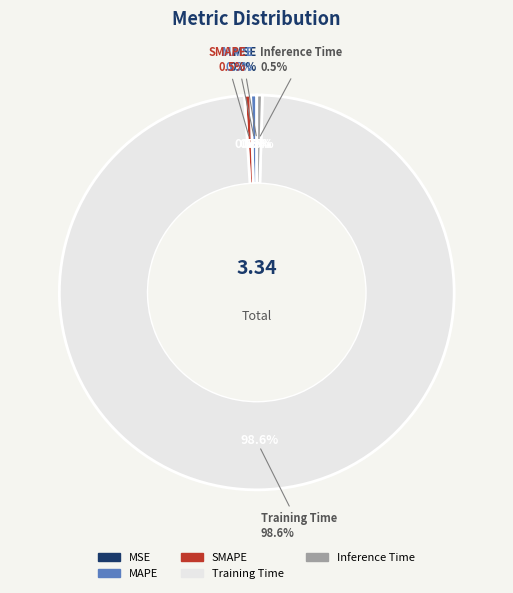

How many slices are in this pie chart?

5